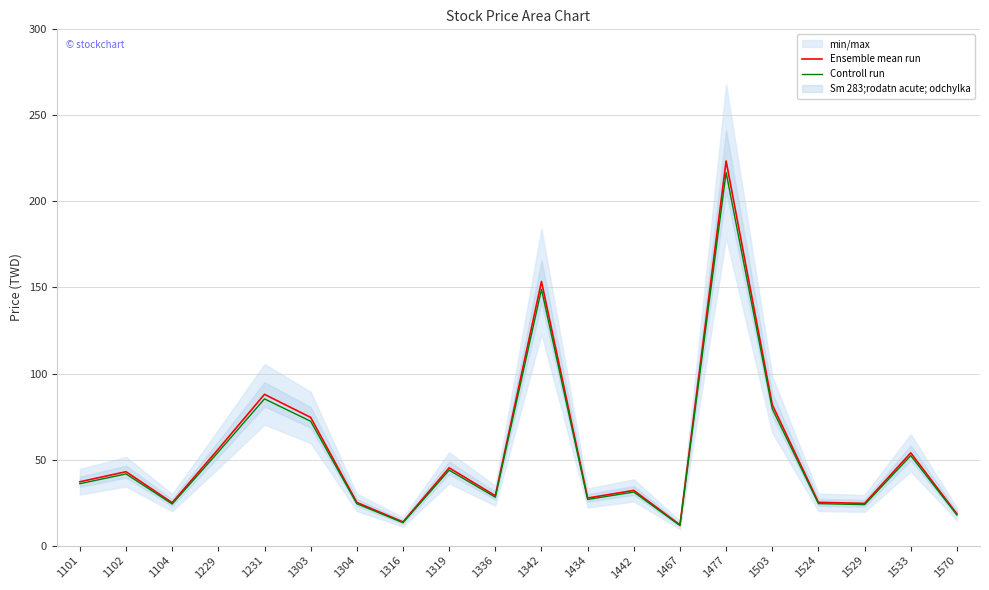

The value of Controll run at 1304 is 12.4. True or false?

False